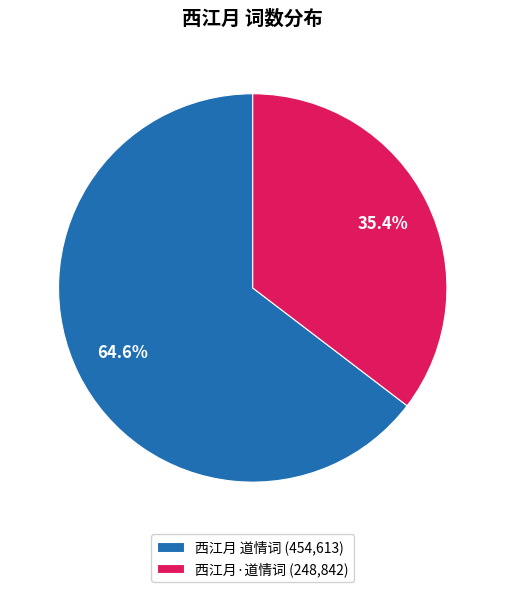

Count the number of slices in the pie.

2